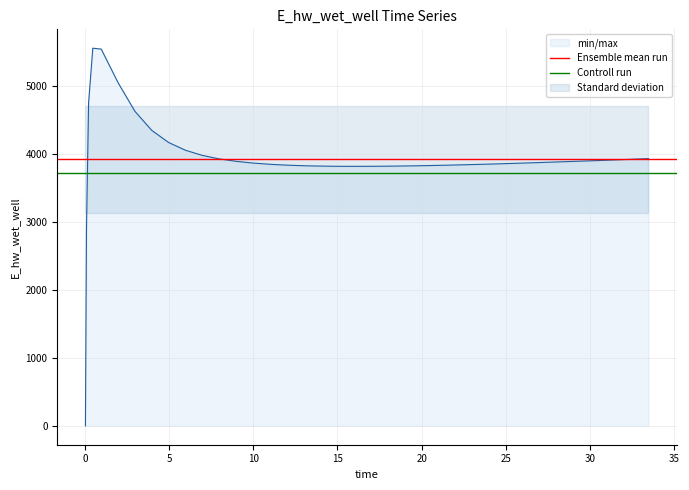

What is the approximate value of Ensemble mean run at 0?

3923.7